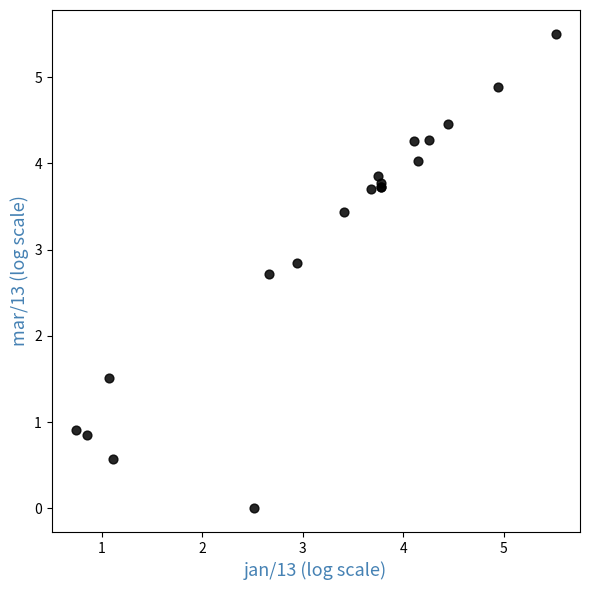

What Y value in the scatter plot is closest to 2?

1.5